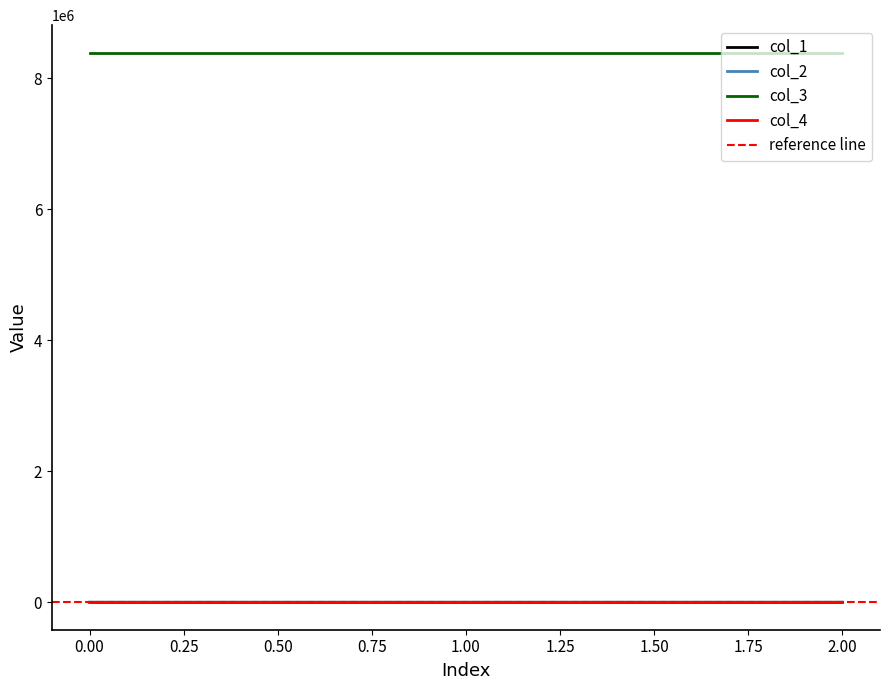

Which series has the largest total across all categories?

col_1